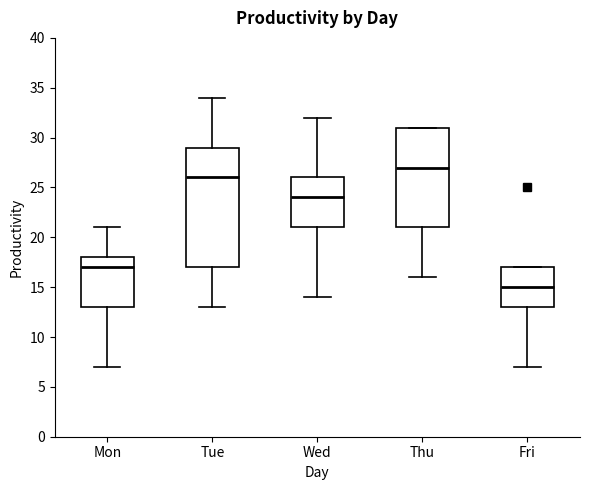

Comparing the boxes themselves (not the whiskers), which one is the tallest?

Tue